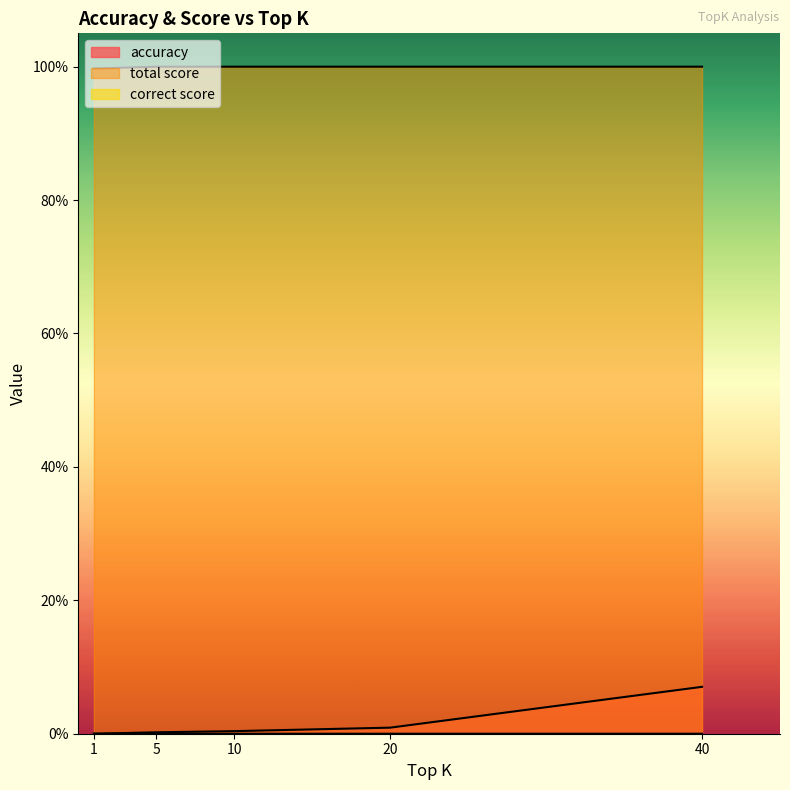

List the labels in order of accuracy value, largest first.

40, 20, 10, 5, 1